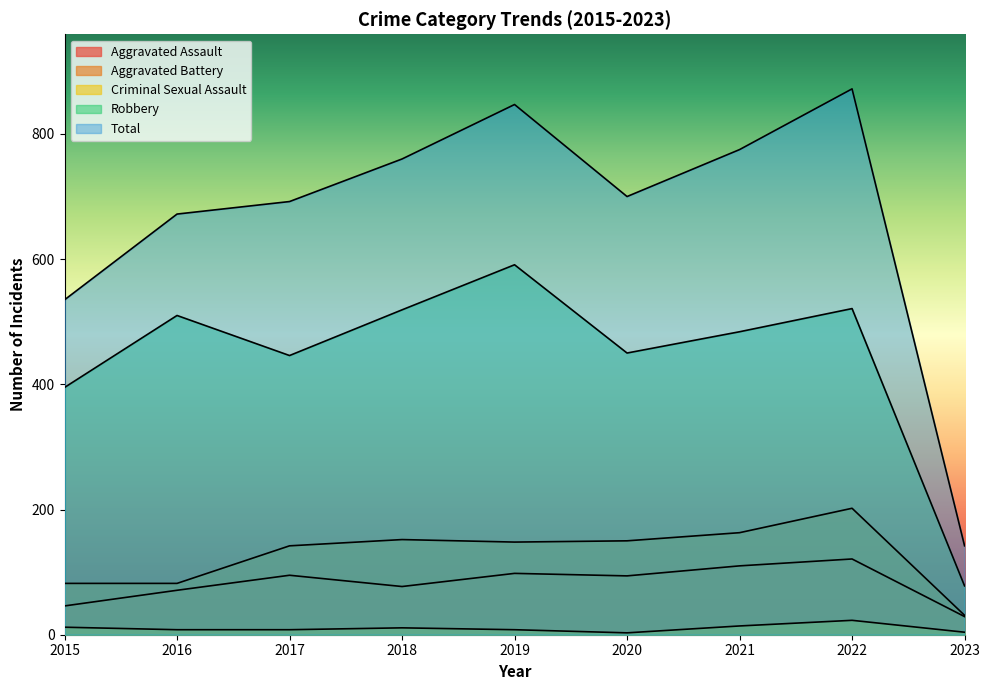

True or false: Criminal Sexual Assault and Aggravated Assault intersect in this chart.

False